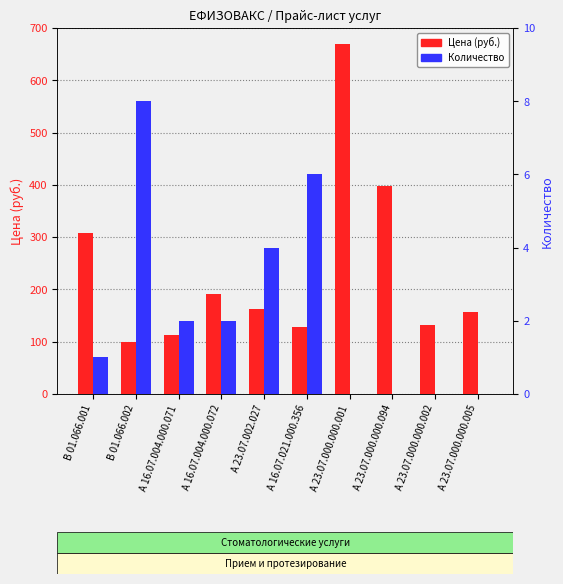

Is it true that Количество equals 5 at А 23.07.000.000.094?

False